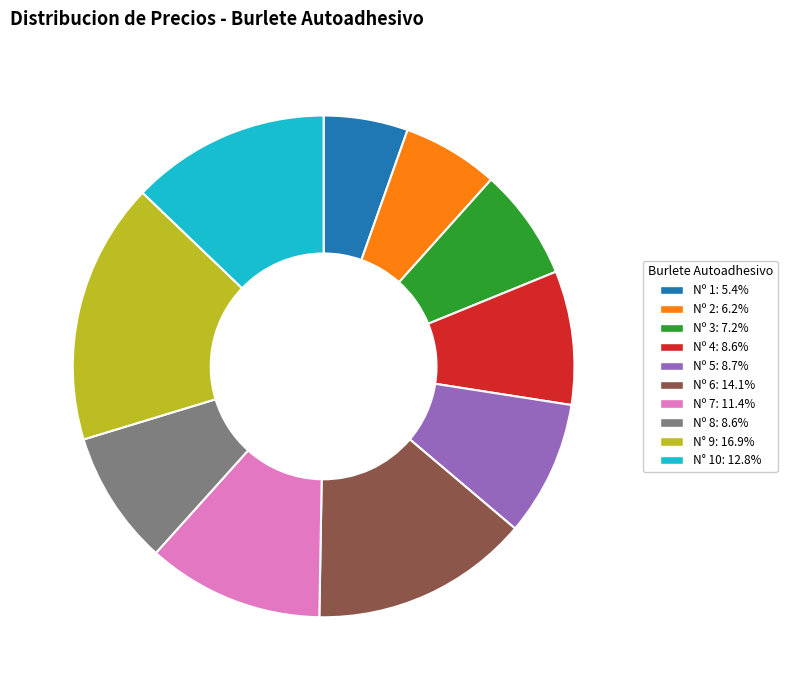

How many segments does this pie chart have?

10